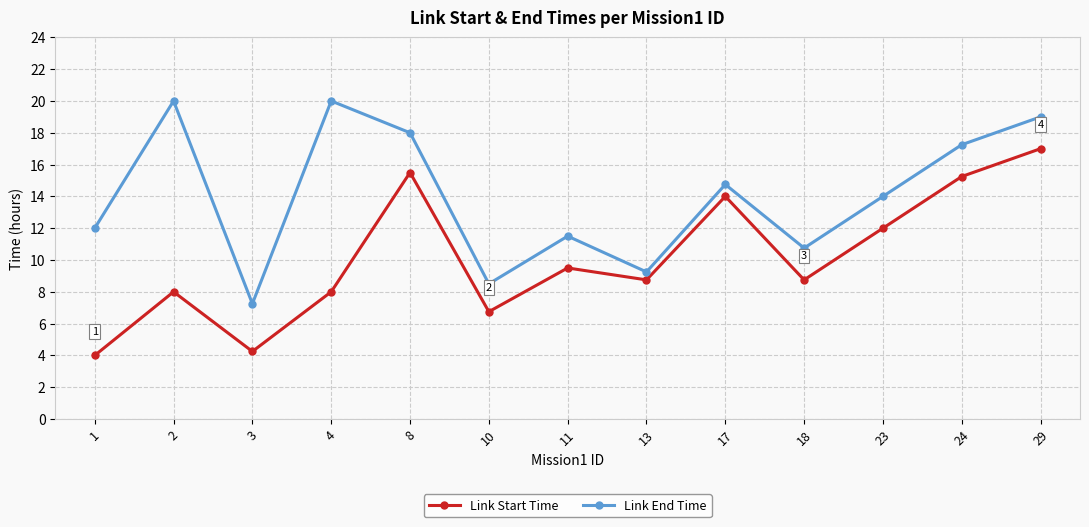

What is the value of the Link End Time point at the 4th from the left?

20.0